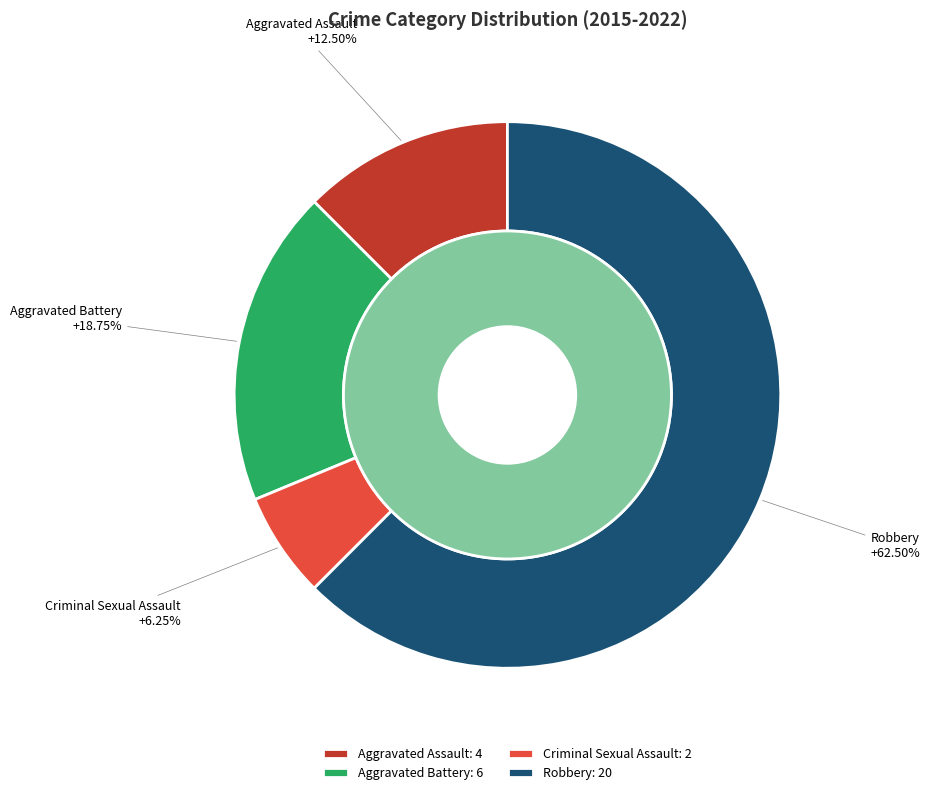

Which category has the smallest portion of the pie?

Criminal Sexual Assault